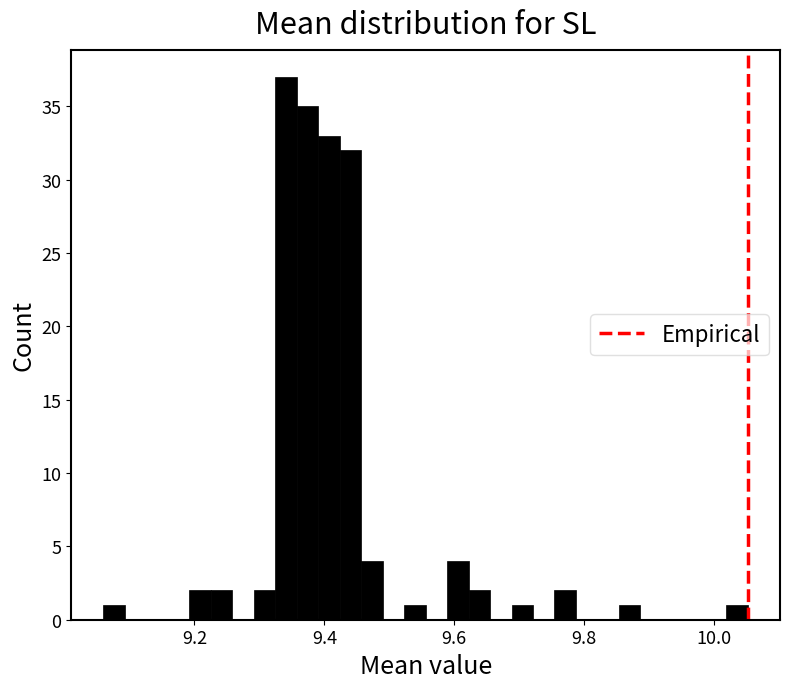

Read against the x-axis, roughly where is the centre of the tallest bar?

9.34